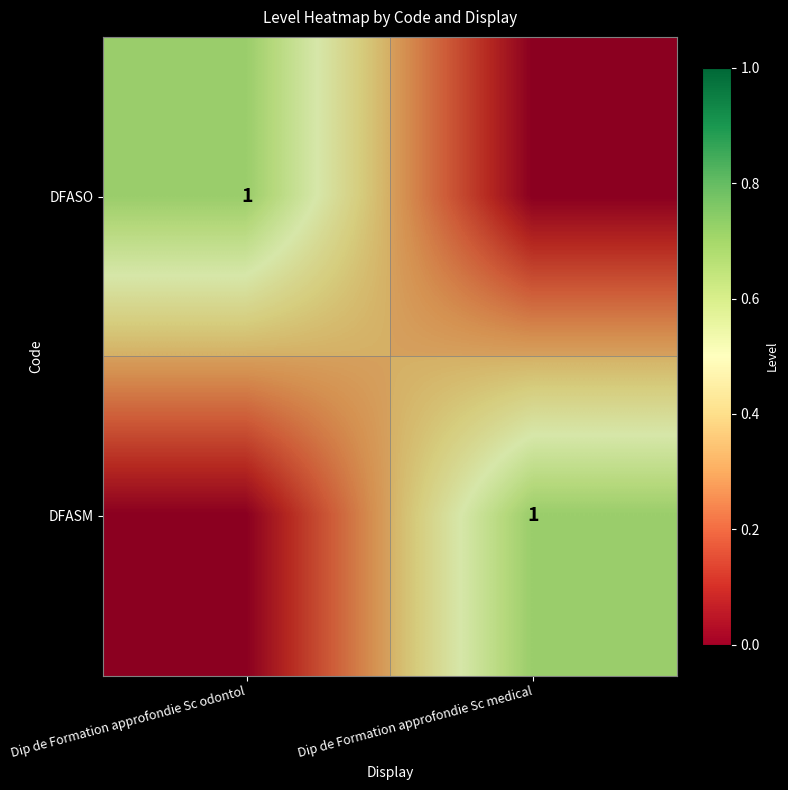

The DFASO series shows 0 at Dip de Formation approfondie Sc medical. True or false?

False